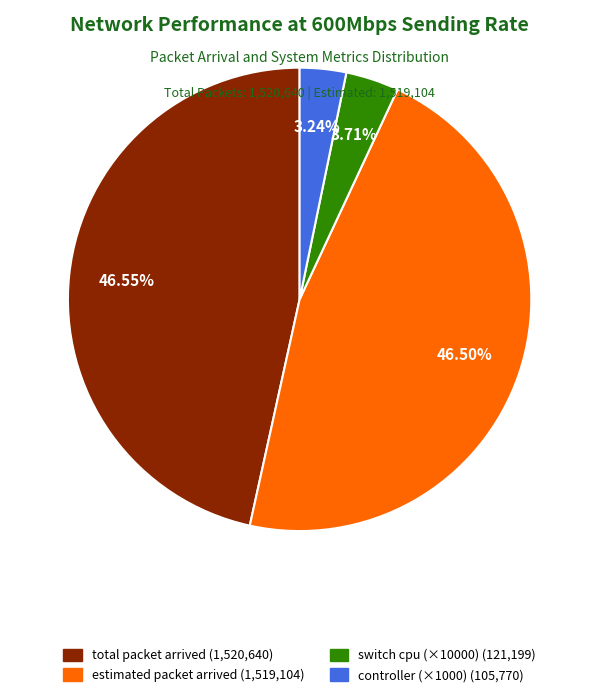

Is there any slice that represents more than half of the pie?

No